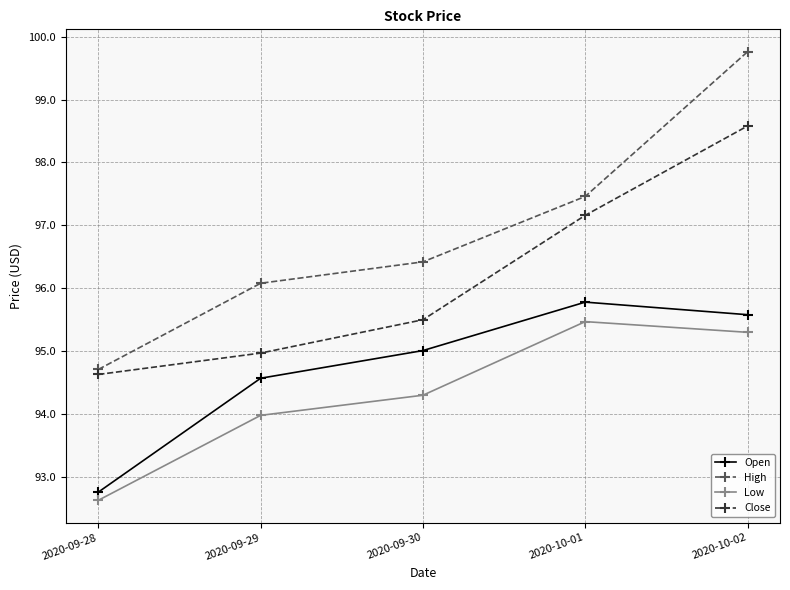

Which series has the largest range (max minus min)?

High